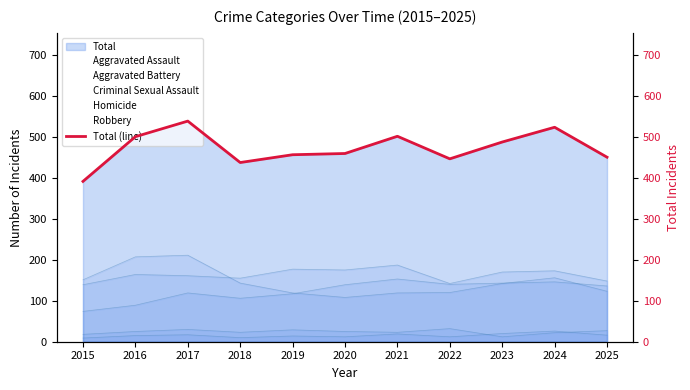

What is the value of the 4th point from the left?

437